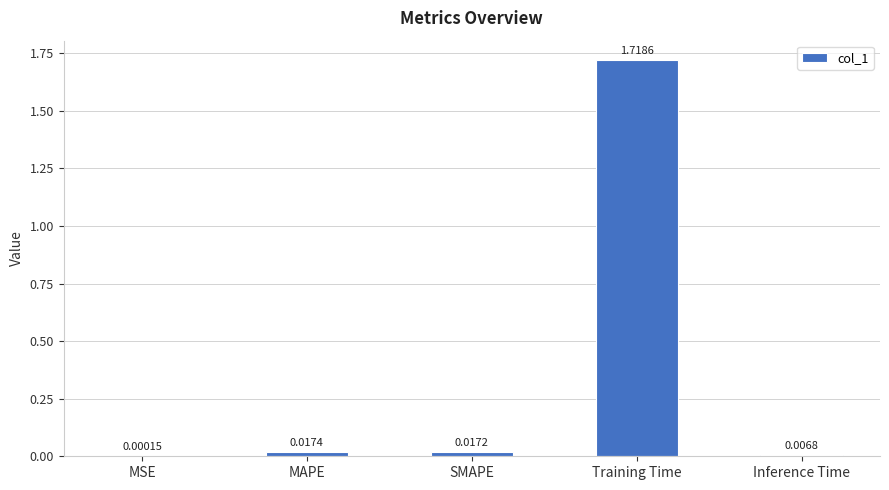

What is the change in value from MAPE to Training Time?

+1.7